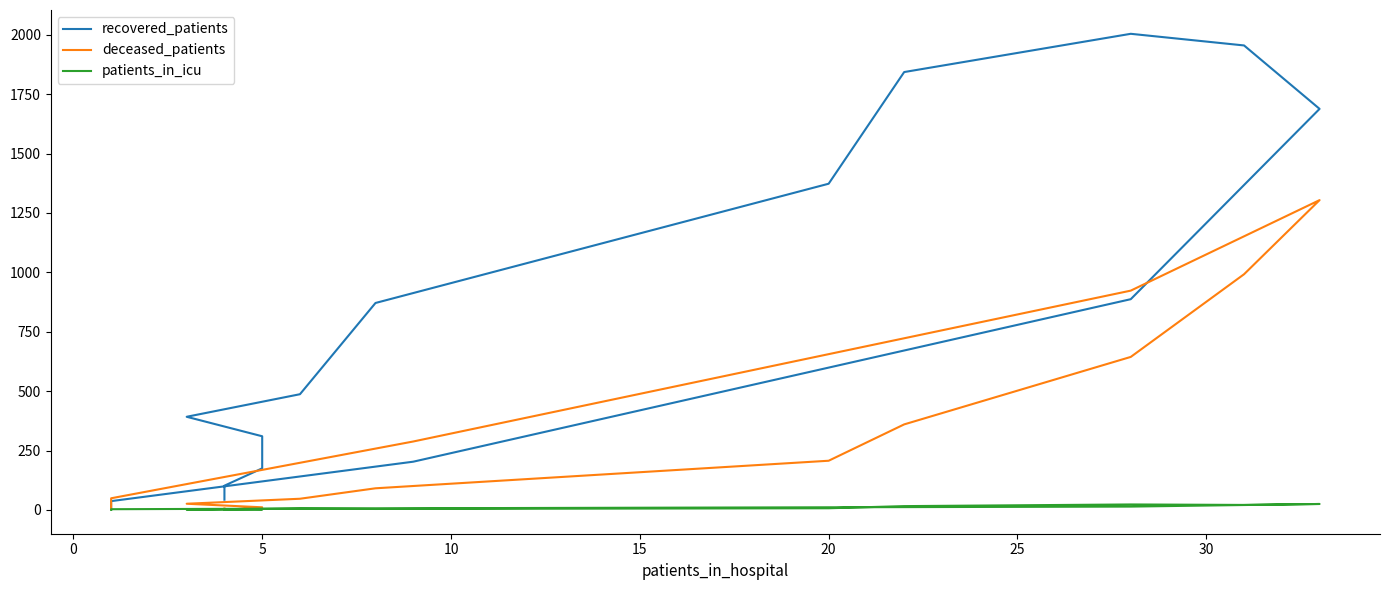

How many data points in patients_in_icu are less than 6?

8